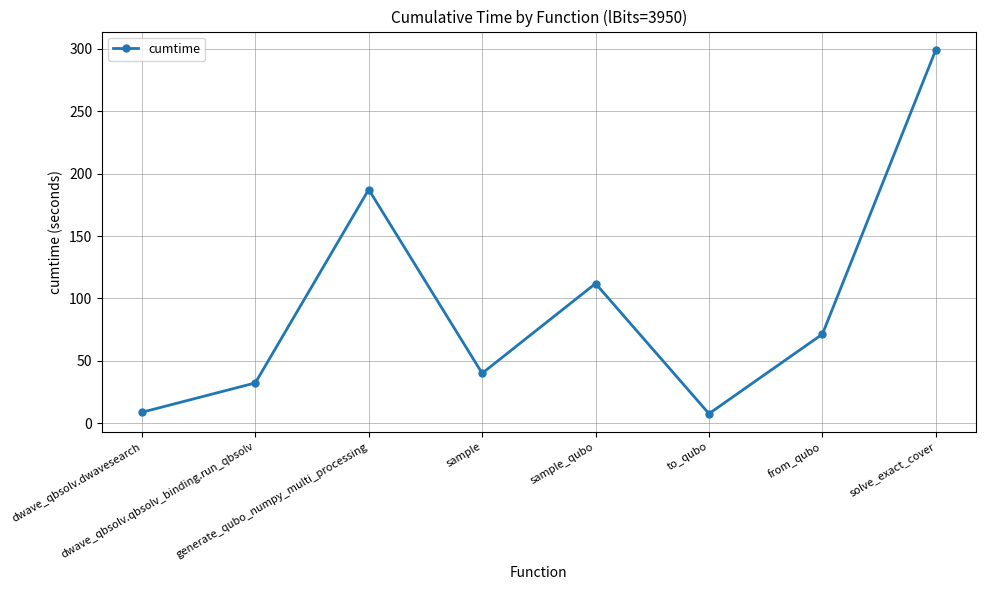

True or false: the data shows 104.6 at generate_qubo_numpy_multi_processing.

False